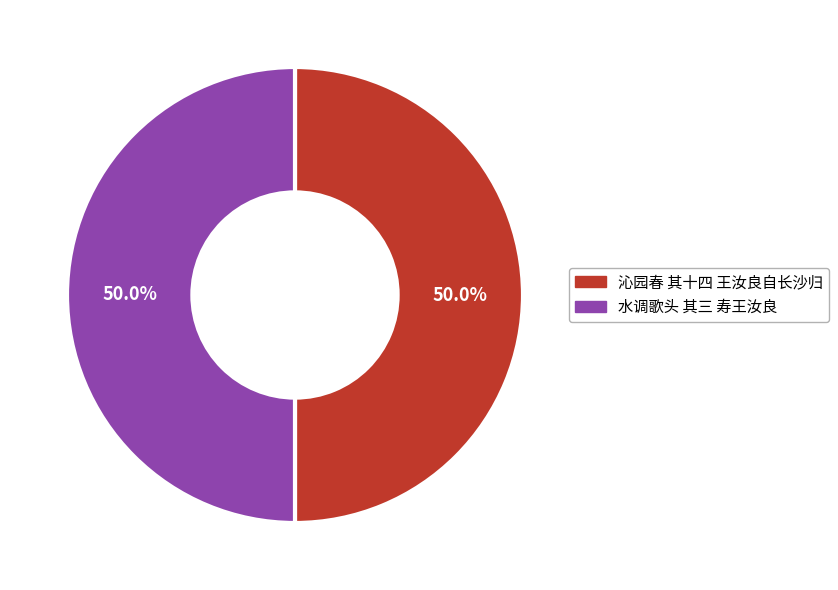

Count the number of slices in the pie.

2